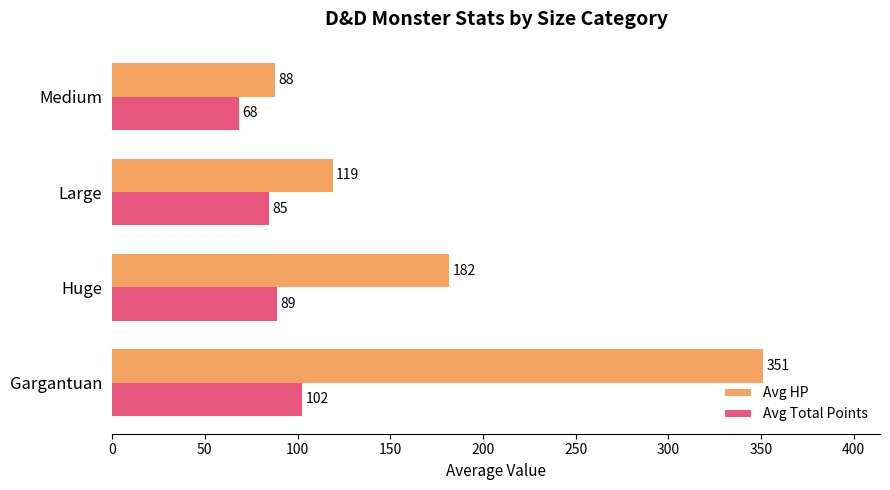

Rank the series at Huge from lowest to highest value.

Avg Total Points, Avg HP